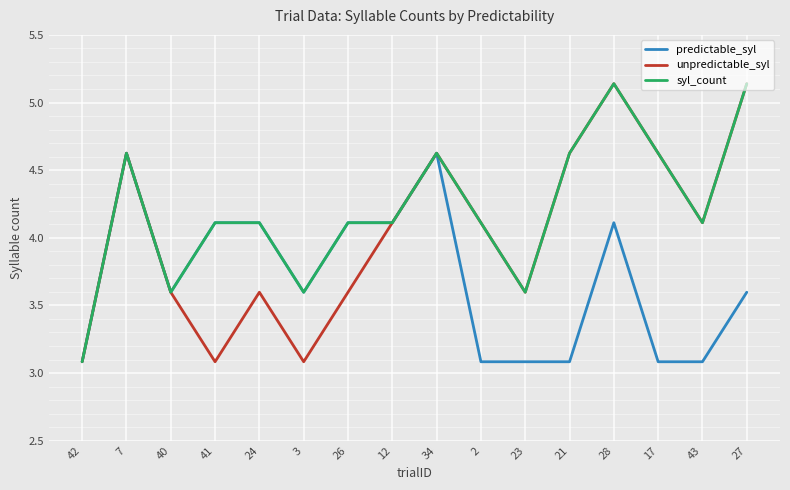

What is the minimum value for predictable_syl?

3.1